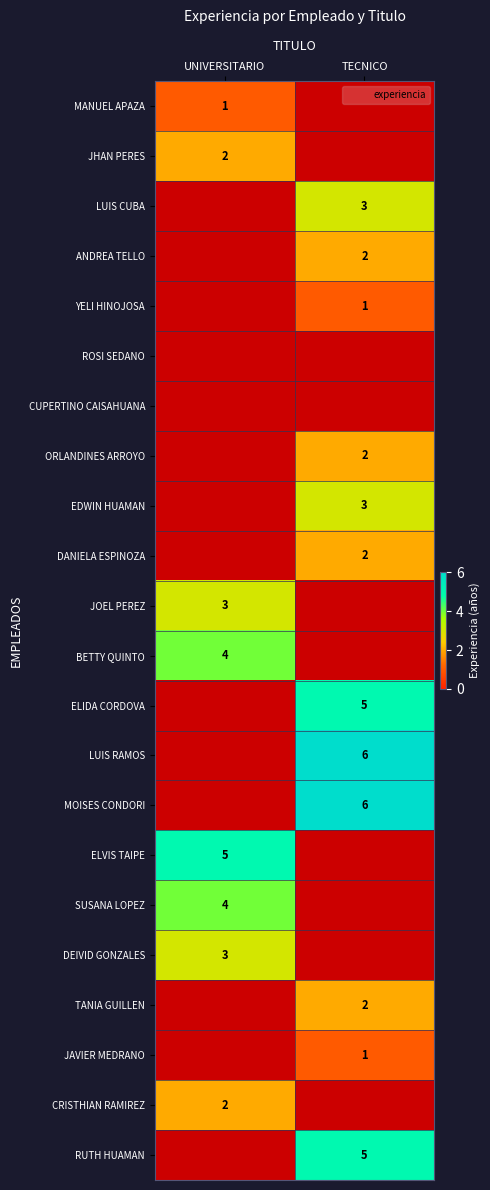

True or false: ELVIS TAIPE has a value of 7 at UNIVERSITARIO.

False